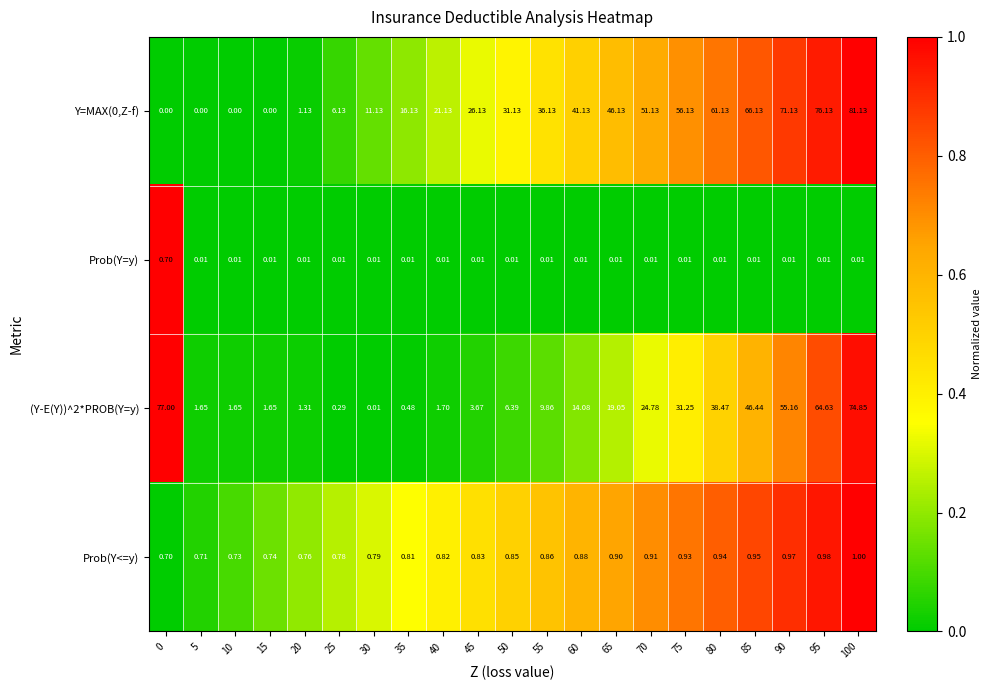

Is the value of (Y-E(Y))^2*PROB(Y=y) at 95 greater than the value of Prob(Y=y) at 0?

Yes